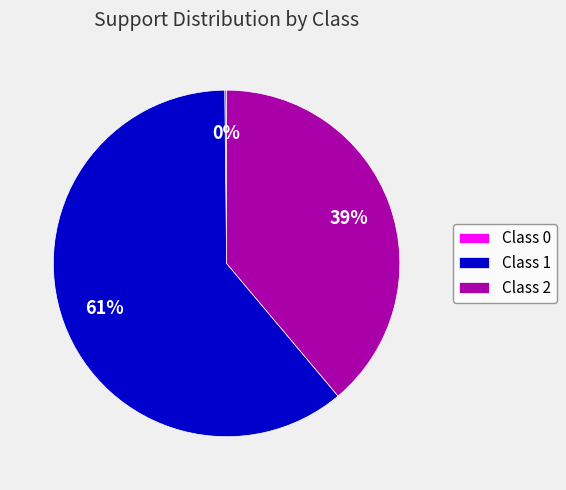

Which slice represents more than half of the pie?

Class 1